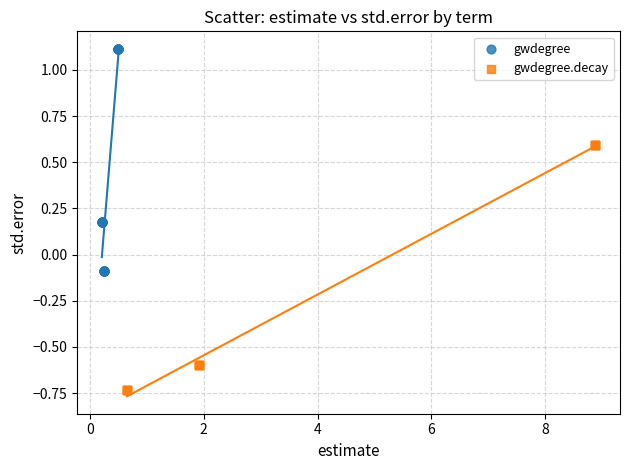

Which series has the largest Y range (max minus min)?

gwdegree.decay